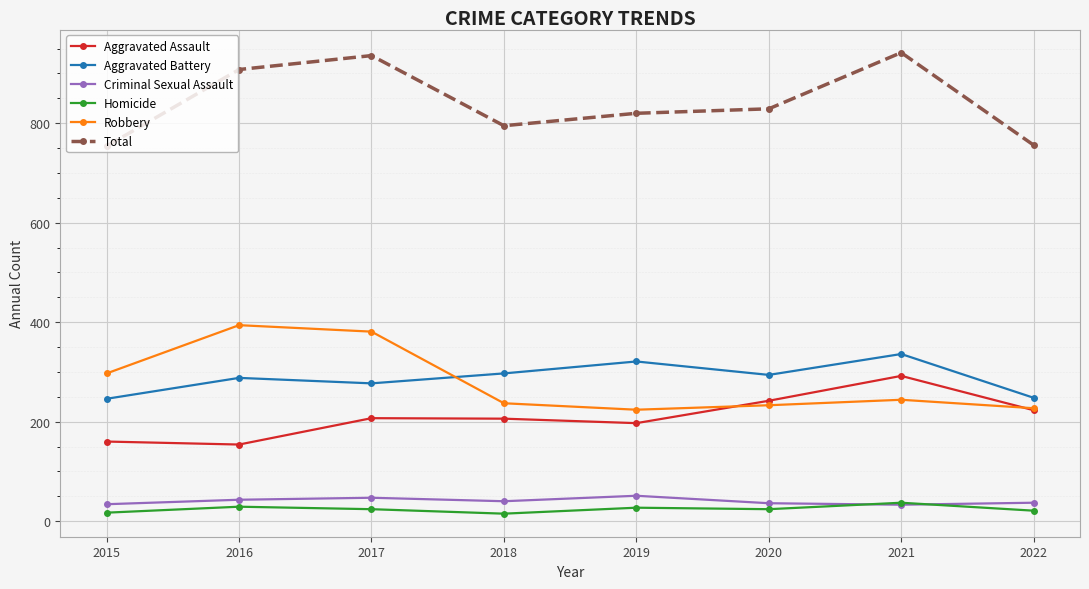

In Aggravated Assault, how many points are higher than both neighbors (excluding endpoints)?

2